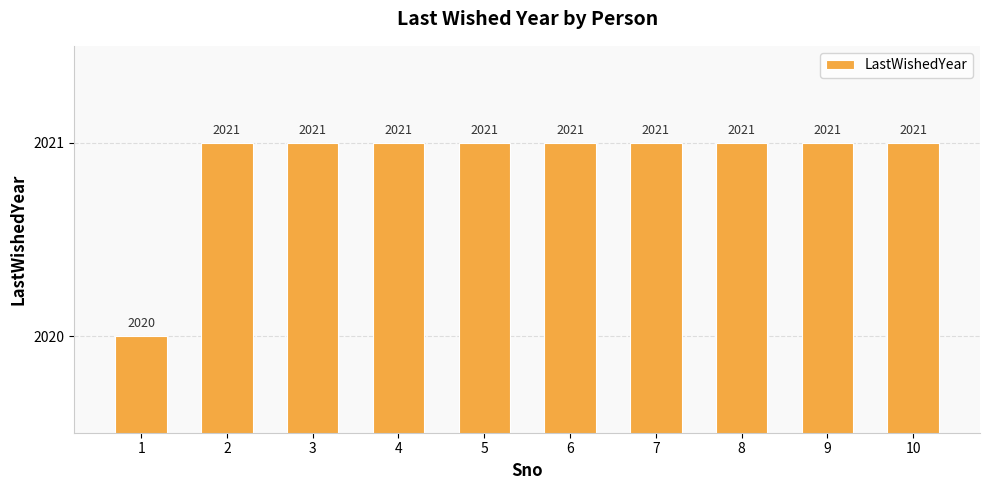

How many values are below 2021?

1